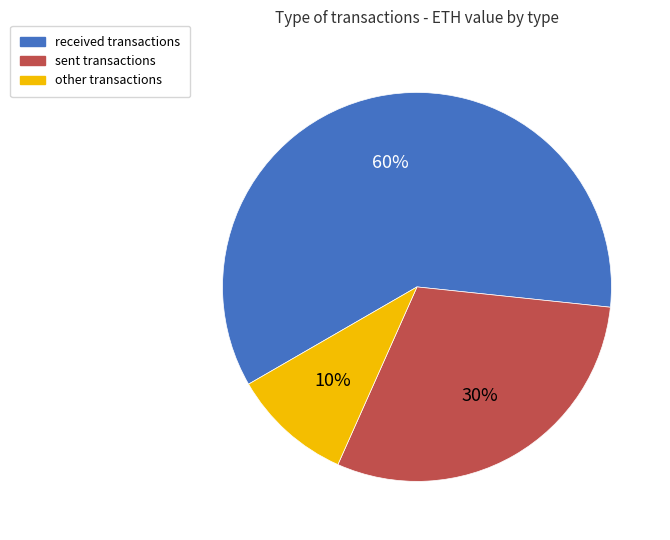

Rank the categories by value from highest to lowest.

received, sent, other